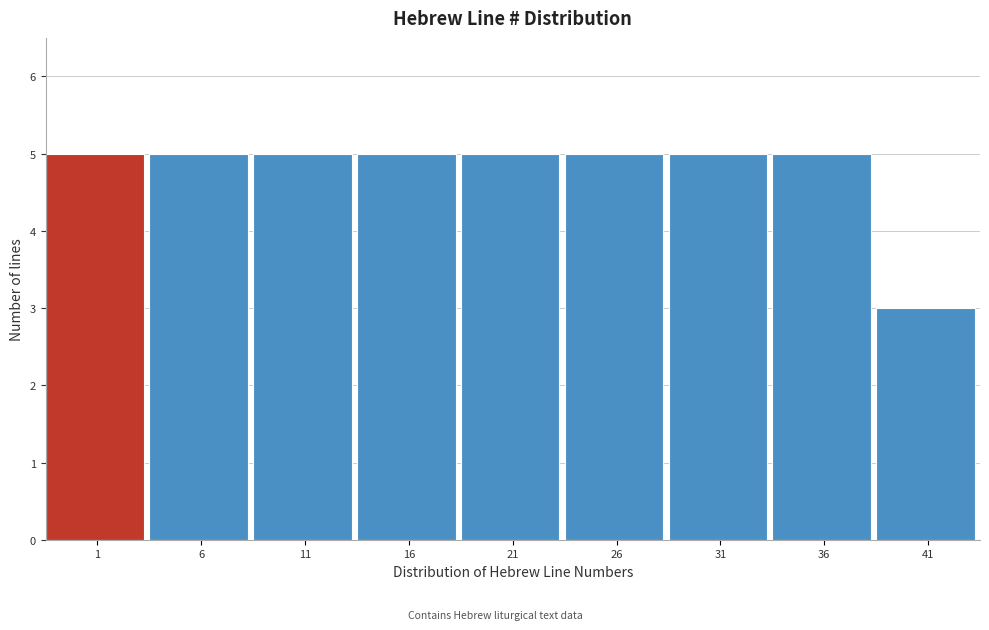

Reading left to right, transcribe all the data shown in this chart.

5	5	5	5	5	5	5	5	3